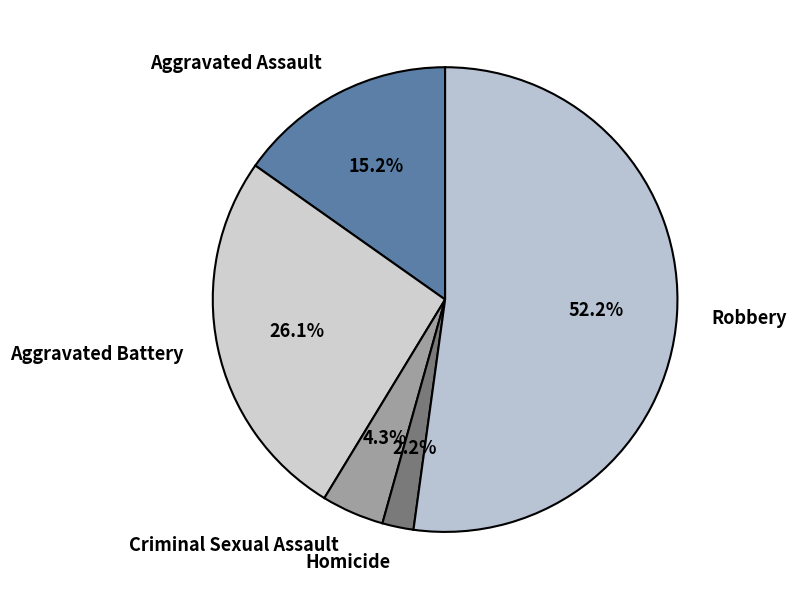

Rank the categories by value from highest to lowest.

Robbery, Aggravated Battery, Aggravated Assault, Criminal Sexual Assault, Homicide